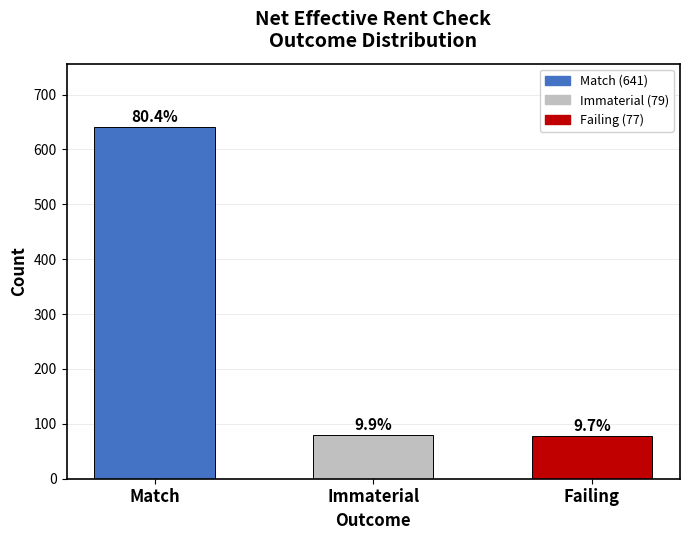

Between Immaterial and Match, which is larger?

Match